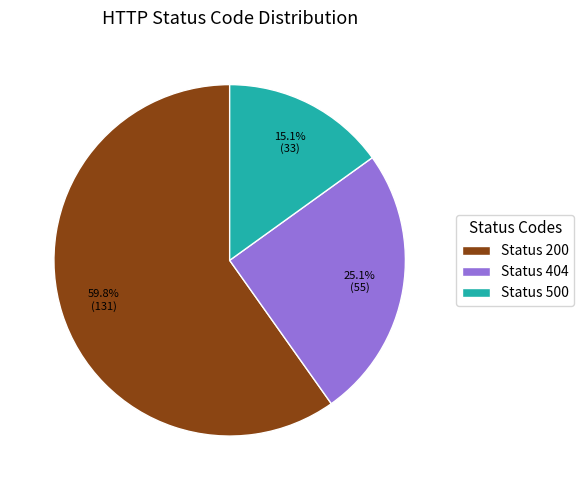

What portion of the pie excludes Status 500?

84.9%